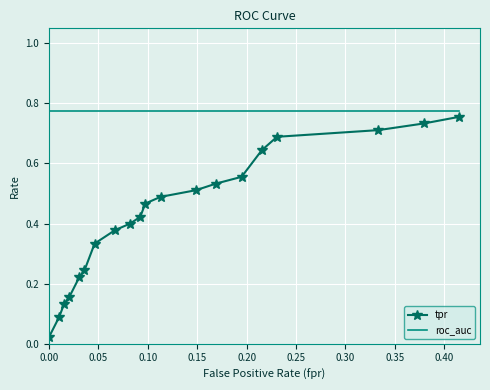

What are all the series names shown in the legend?

tpr, roc_auc